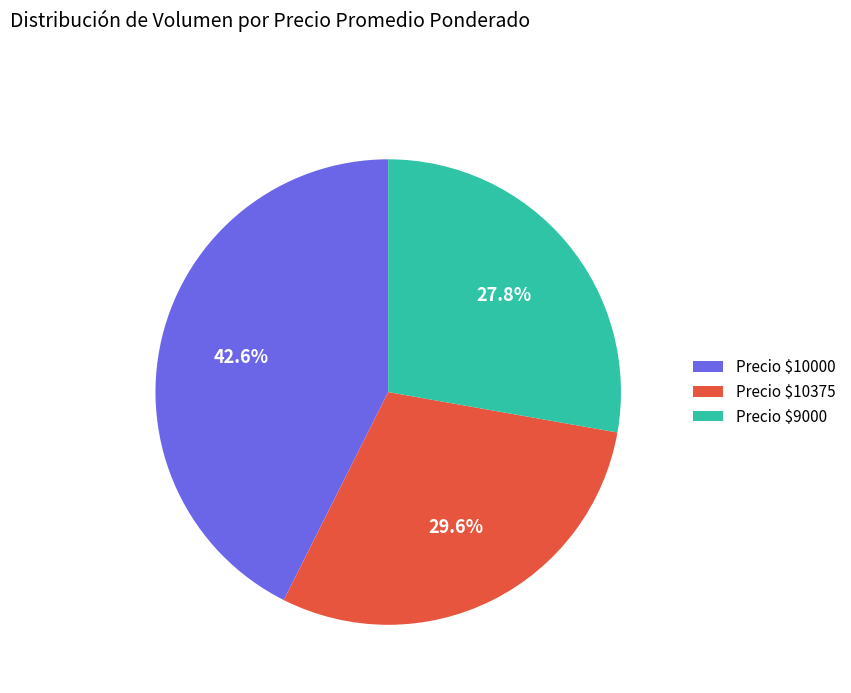

Which category has the biggest portion of the pie?

Precio $10000